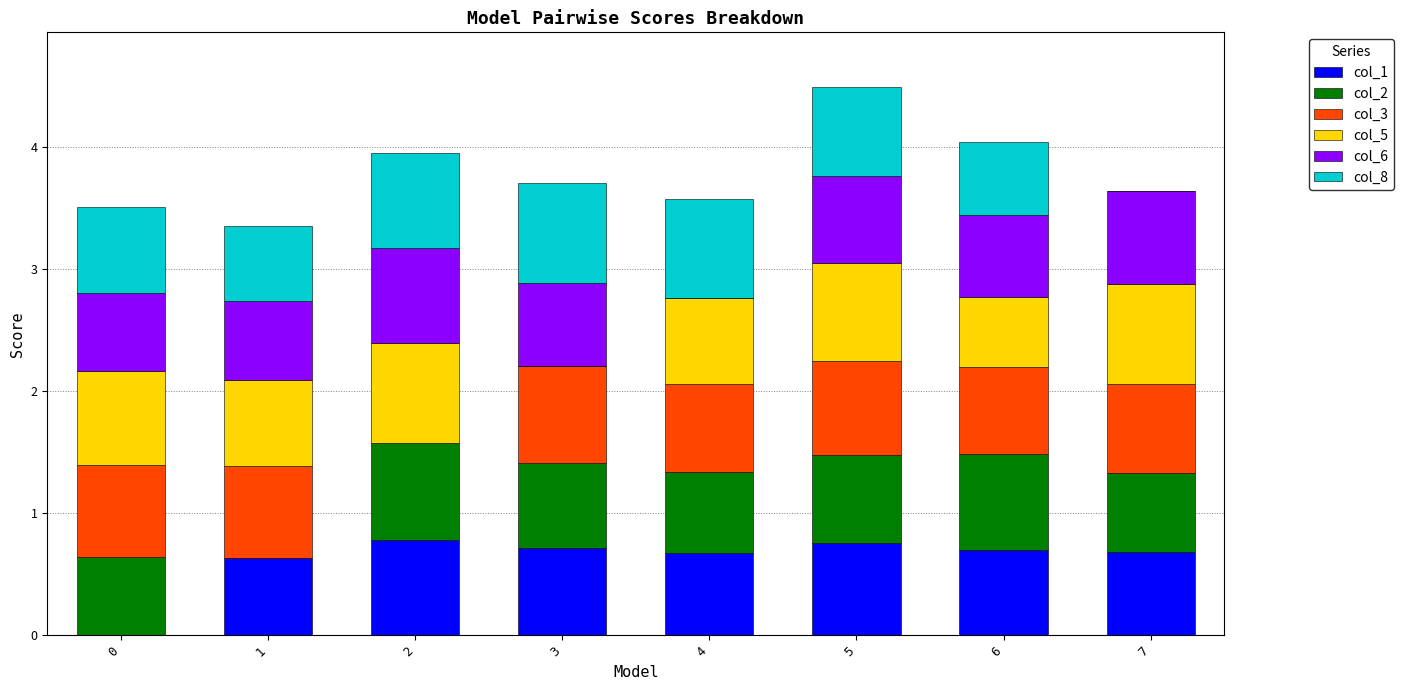

How many data points in col_1 are above 0?

7